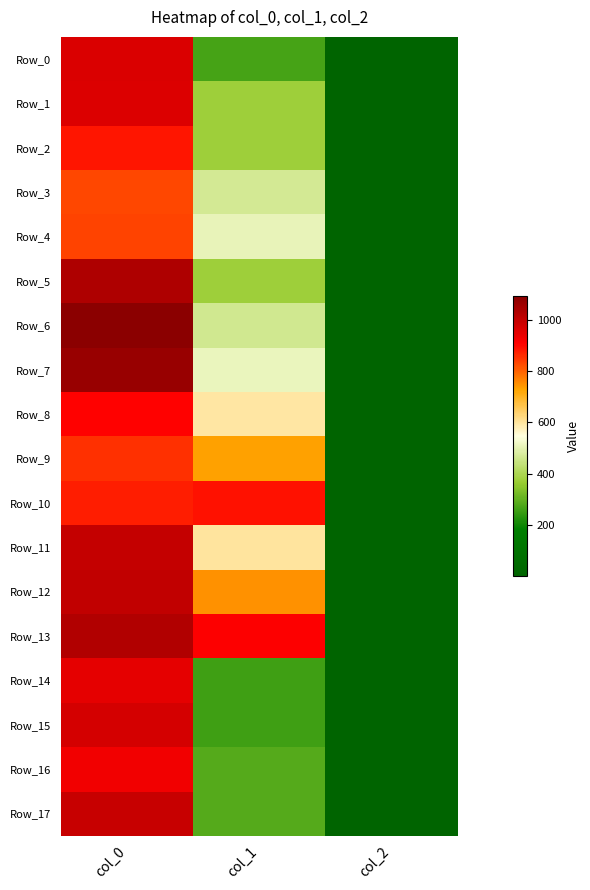

Reading left to right, list all the values displayed in this chart.

Row_0: col_0=963.3	col_1=266.6	col_2=2.0
Row_1: col_0=960.0	col_1=374.6	col_2=2.0
Row_2: col_0=883.3	col_1=374.6	col_2=2.0
Row_3: col_0=826.7	col_1=465.8	col_2=2.0
Row_4: col_0=833.3	col_1=506.2	col_2=2.0
Row_5: col_0=1033.3	col_1=374.6	col_2=2.0
Row_6: col_0=1090.0	col_1=462.4	col_2=2.0
Row_7: col_0=1066.7	col_1=509.6	col_2=2.0
Row_8: col_0=903.3	col_1=594.0	col_2=2.0
Row_9: col_0=853.3	col_1=729.0	col_2=2.0
Row_10: col_0=876.7	col_1=887.6	col_2=2.0
Row_11: col_0=1000.0	col_1=597.4	col_2=2.0
Row_12: col_0=1003.3	col_1=745.9	col_2=2.0
Row_13: col_0=1030.0	col_1=907.9	col_2=2.0
Row_14: col_0=946.7	col_1=259.9	col_2=2.0
Row_15: col_0=973.3	col_1=259.9	col_2=2.0
Row_16: col_0=926.7	col_1=283.5	col_2=2.0
Row_17: col_0=993.3	col_1=283.5	col_2=2.0